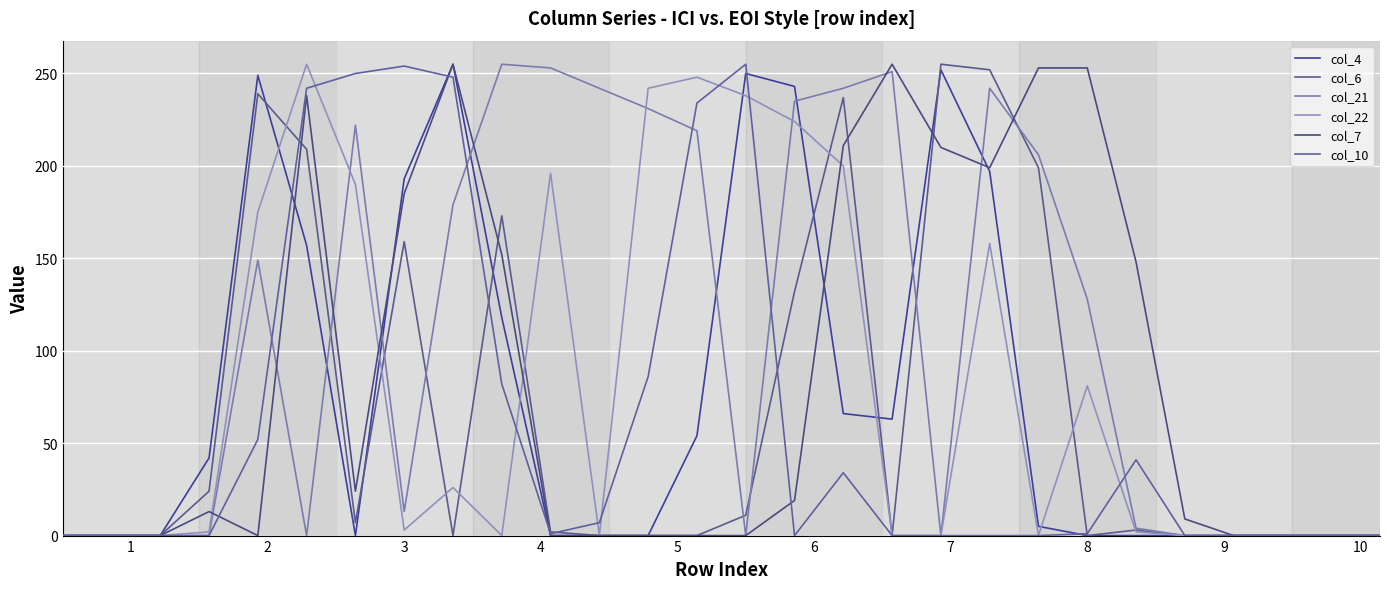

Is this an area chart (filled region under the line)?

No